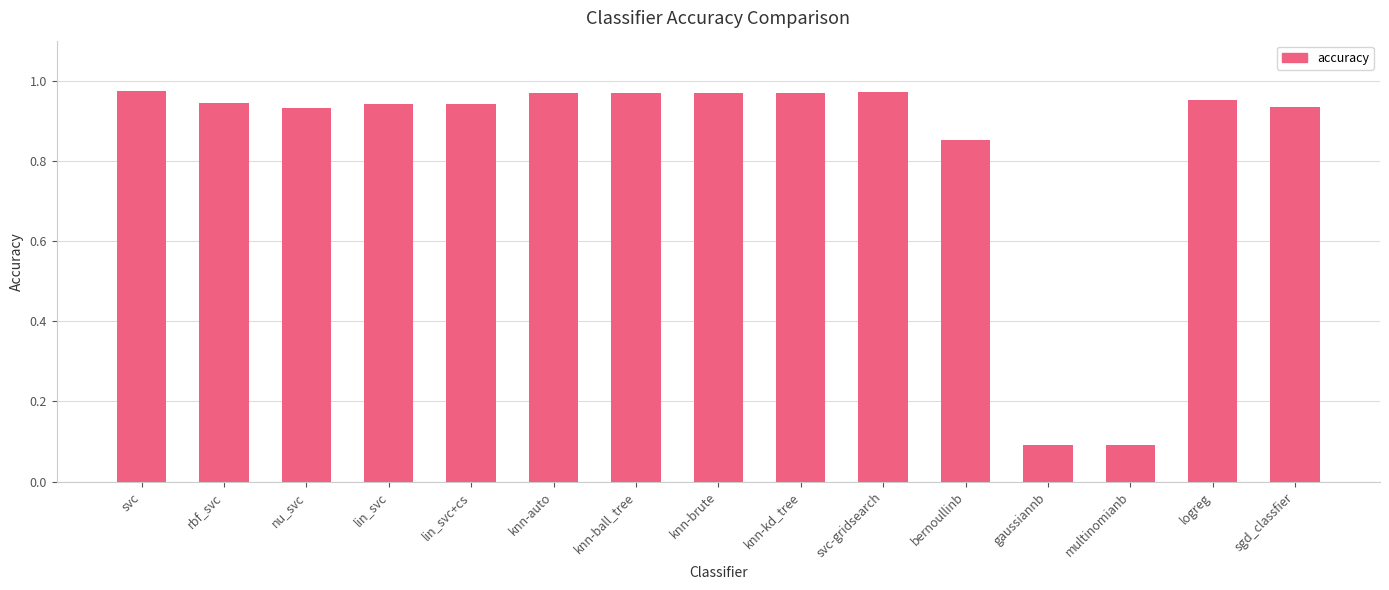

What is the label of the 12th bar from the right?

lin_svc